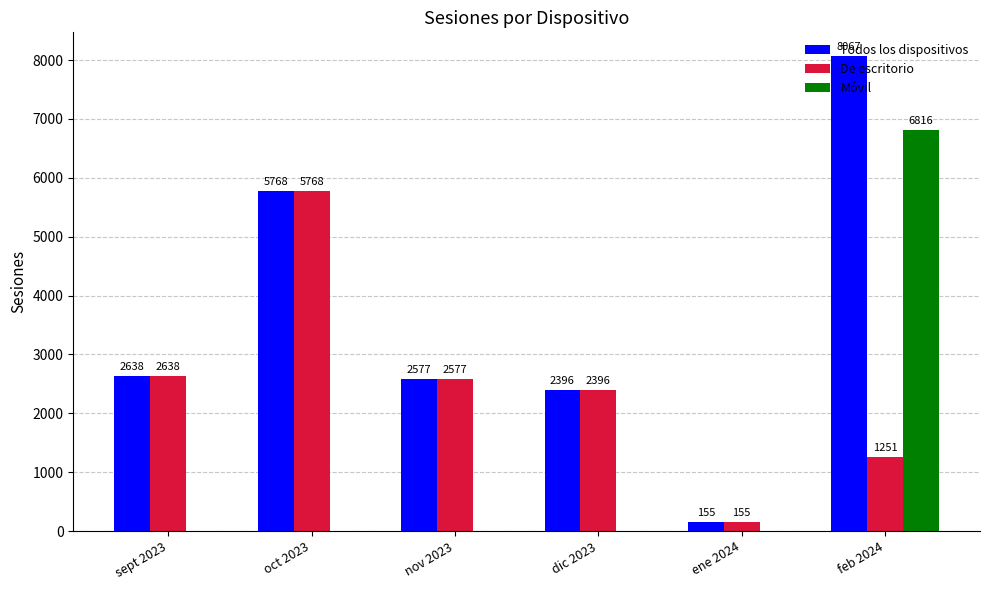

Which series changed the most between sept 2023 and feb 2024?

Móvil